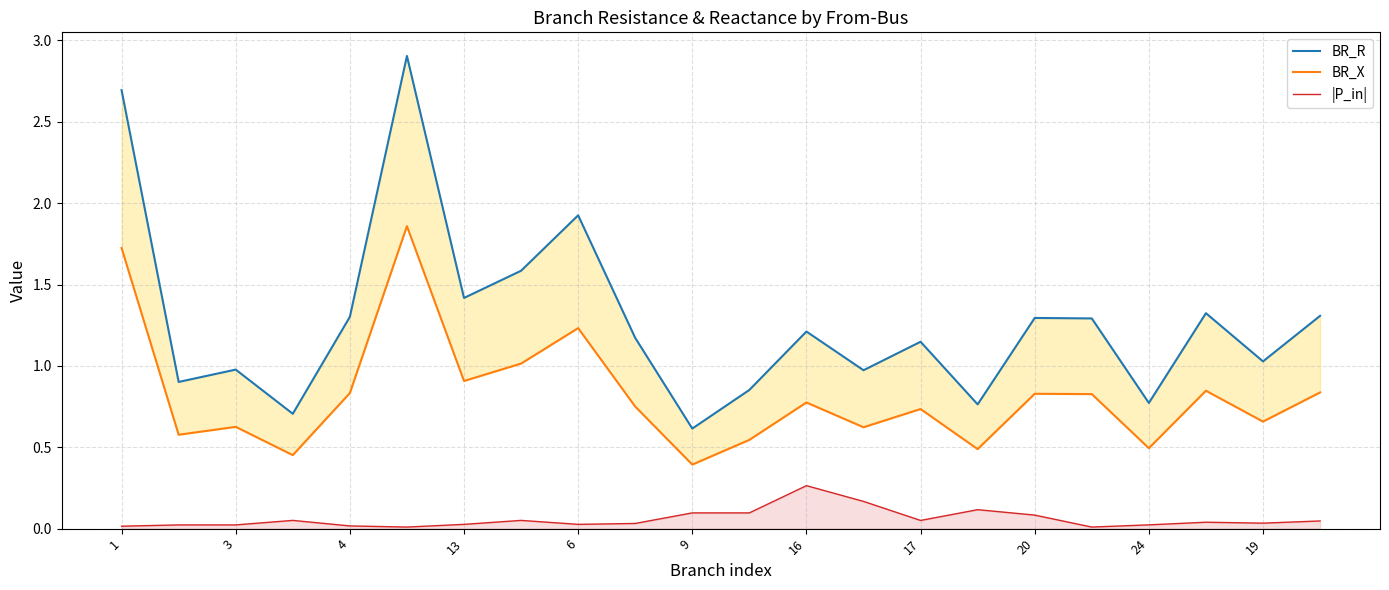

Which category has the highest value in the |P_in| series?

16